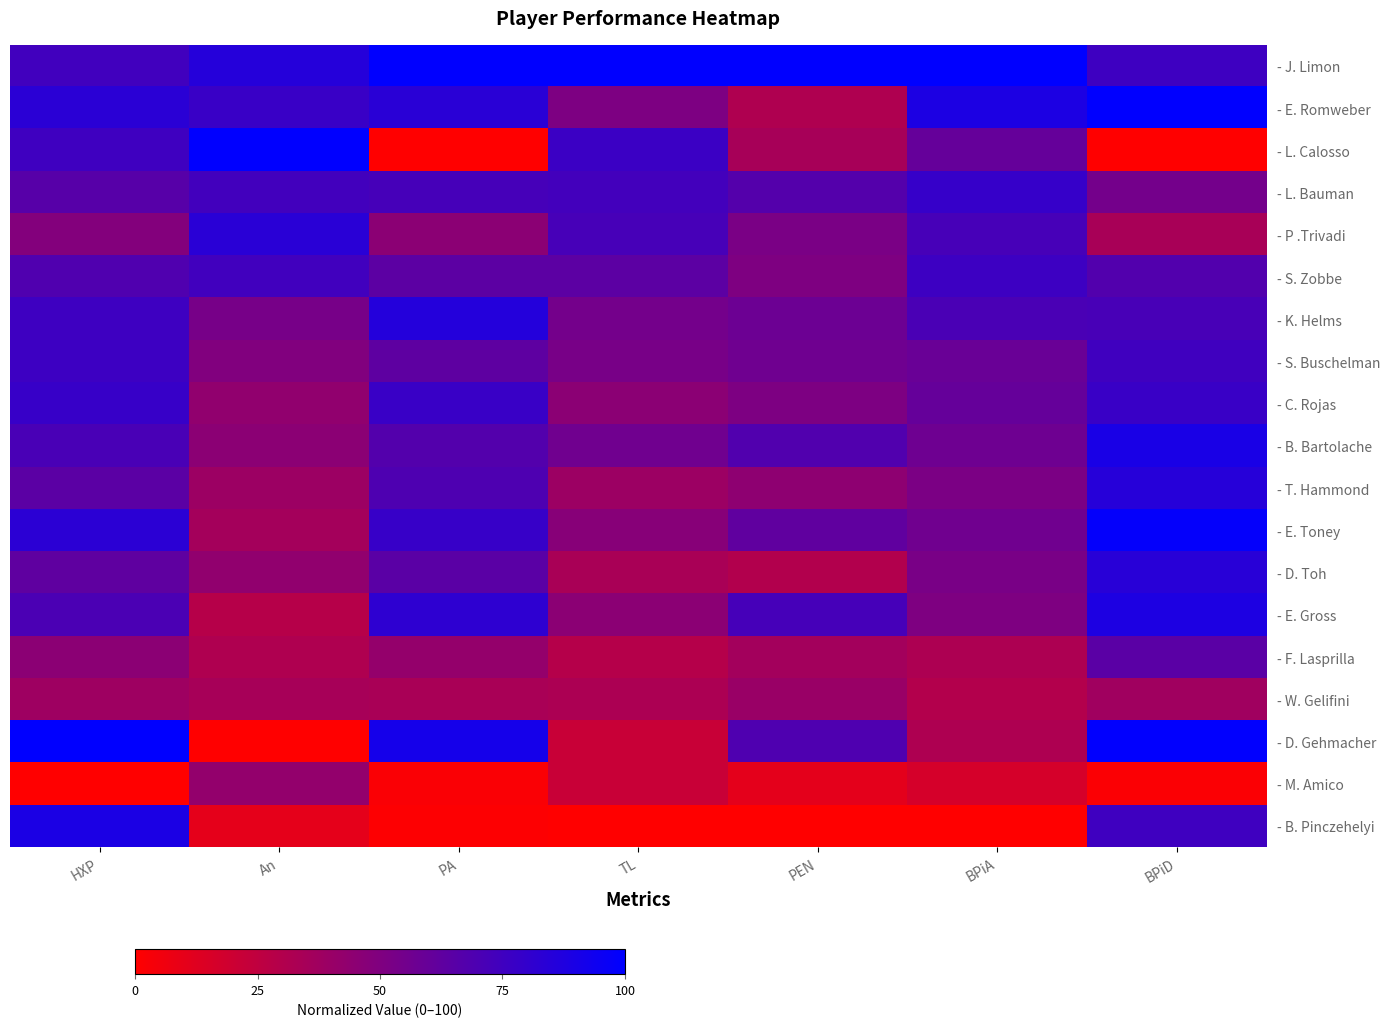

What is the greatest value displayed?

100.0